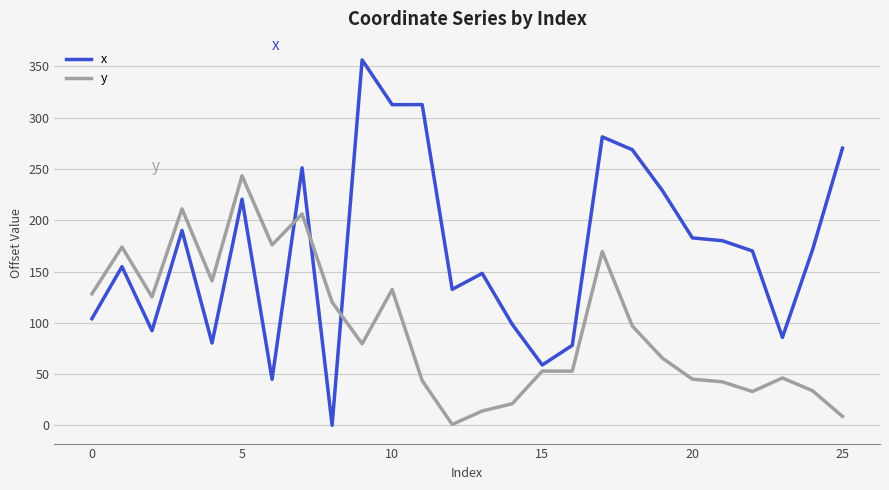

Which series has the largest total across all categories?

x